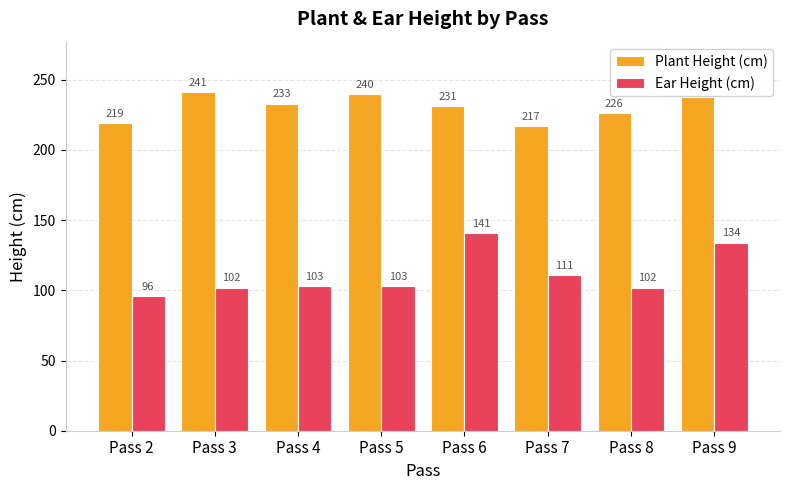

Which series has the largest total across all categories?

Plant Height (cm)